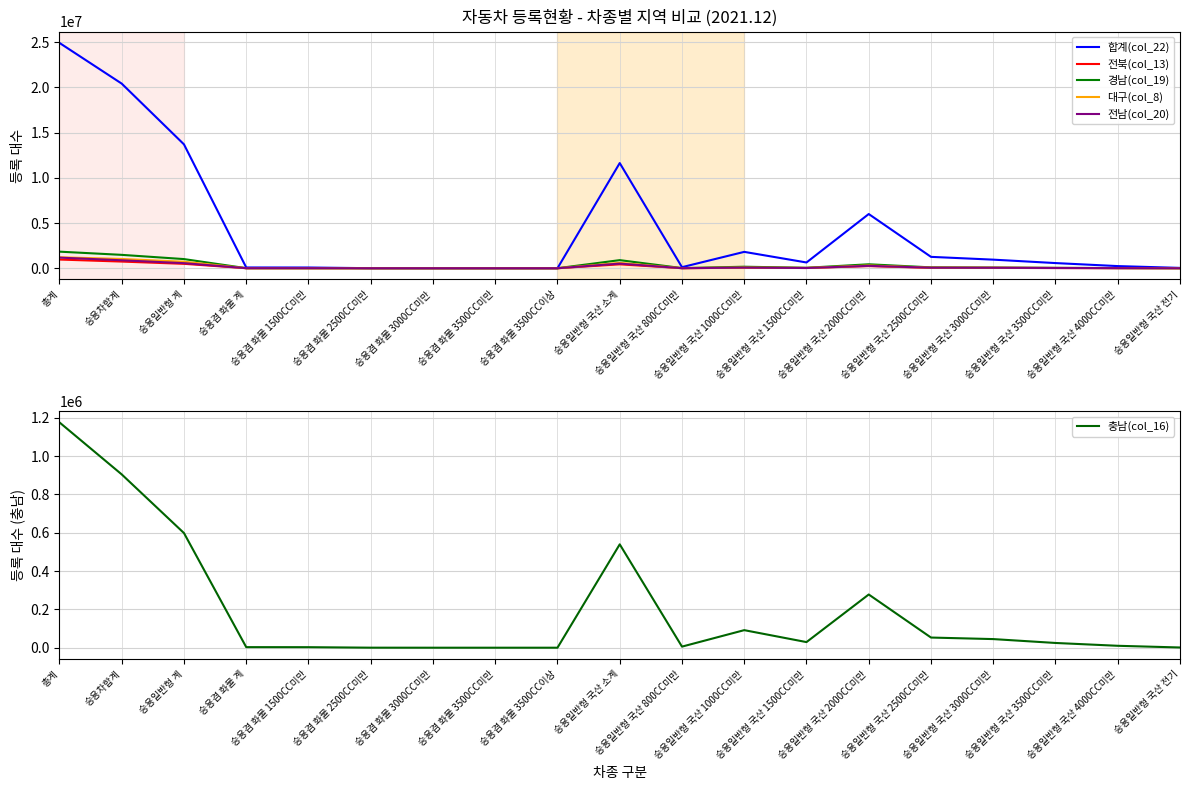

What is the label of the 4th point from the left?

승용겸 화물 계